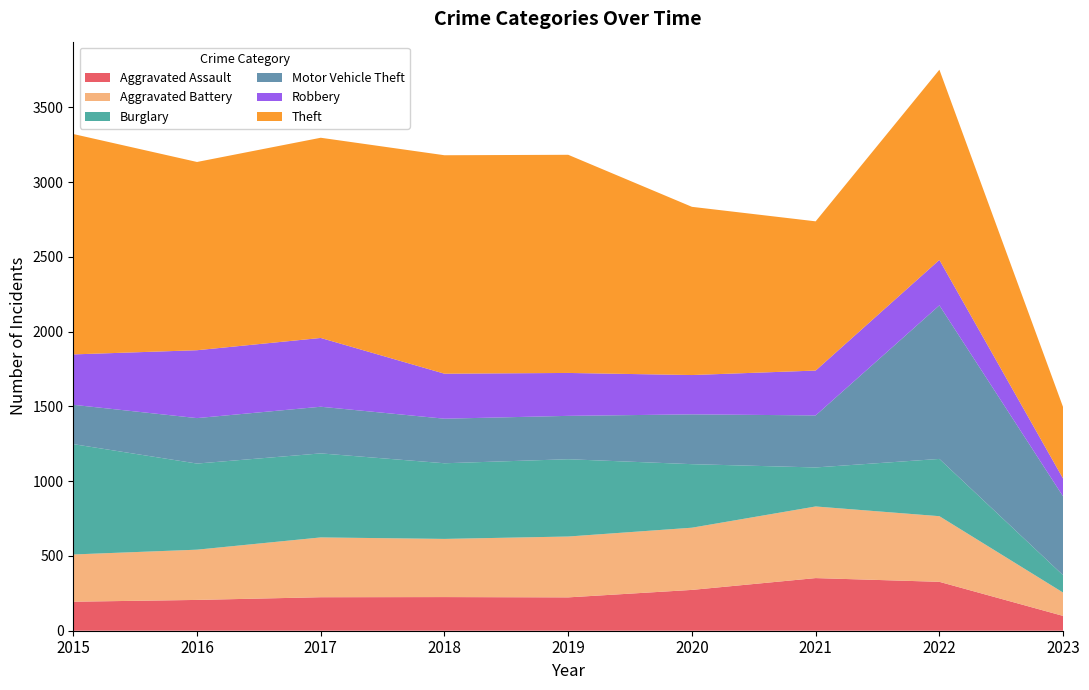

Reading right to left, list all the values displayed in this chart.

Aggravated Assault: 2023=99	2022=327	2021=352	2020=273	2019=223	2018=225	2017=224	2016=206	2015=194
Aggravated Battery: 2023=156	2022=439	2021=479	2020=416	2019=407	2018=389	2017=400	2016=336	2015=316
Burglary: 2023=116	2022=383	2021=261	2020=425	2019=517	2018=506	2017=562	2016=576	2015=738
Motor Vehicle Theft: 2023=527	2022=1027	2021=348	2020=333	2019=290	2018=298	2017=312	2016=304	2015=263
Robbery: 2023=119	2022=304	2021=300	2020=263	2019=287	2018=301	2017=460	2016=454	2015=337
Theft: 2023=478	2022=1272	2021=998	2020=1125	2019=1459	2018=1461	2017=1339	2016=1259	2015=1474